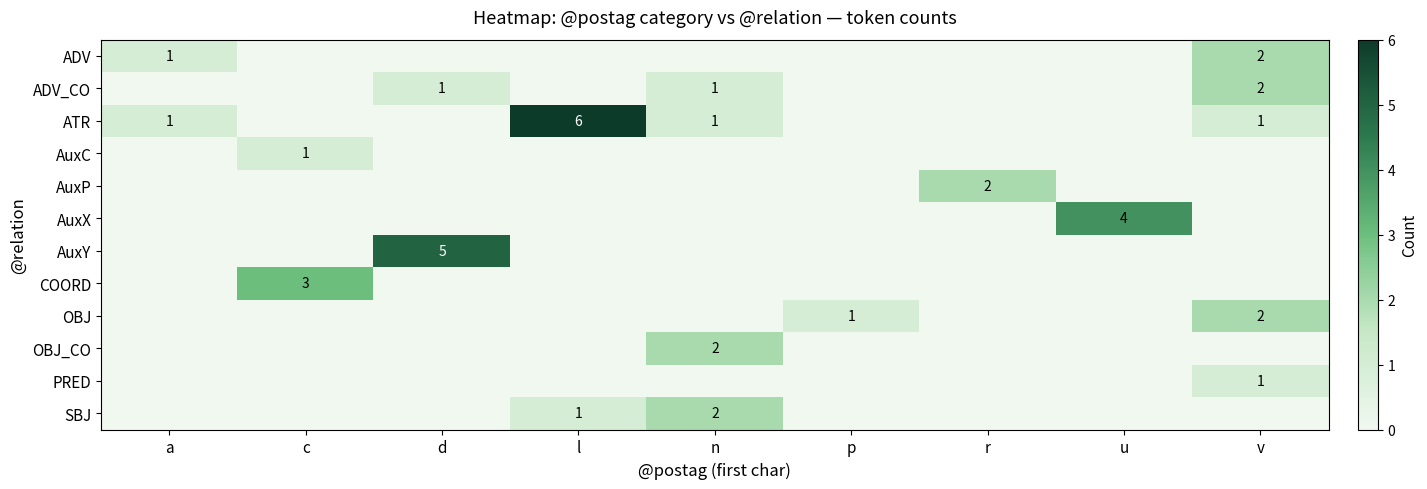

Is it true that ADV equals 1 at v?

False